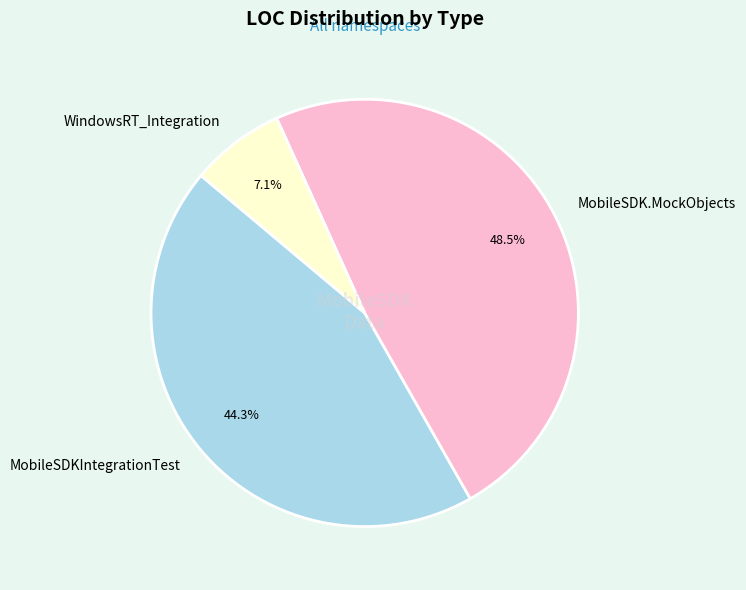

Is MobileSDK.MockObjects the majority of the pie?

No